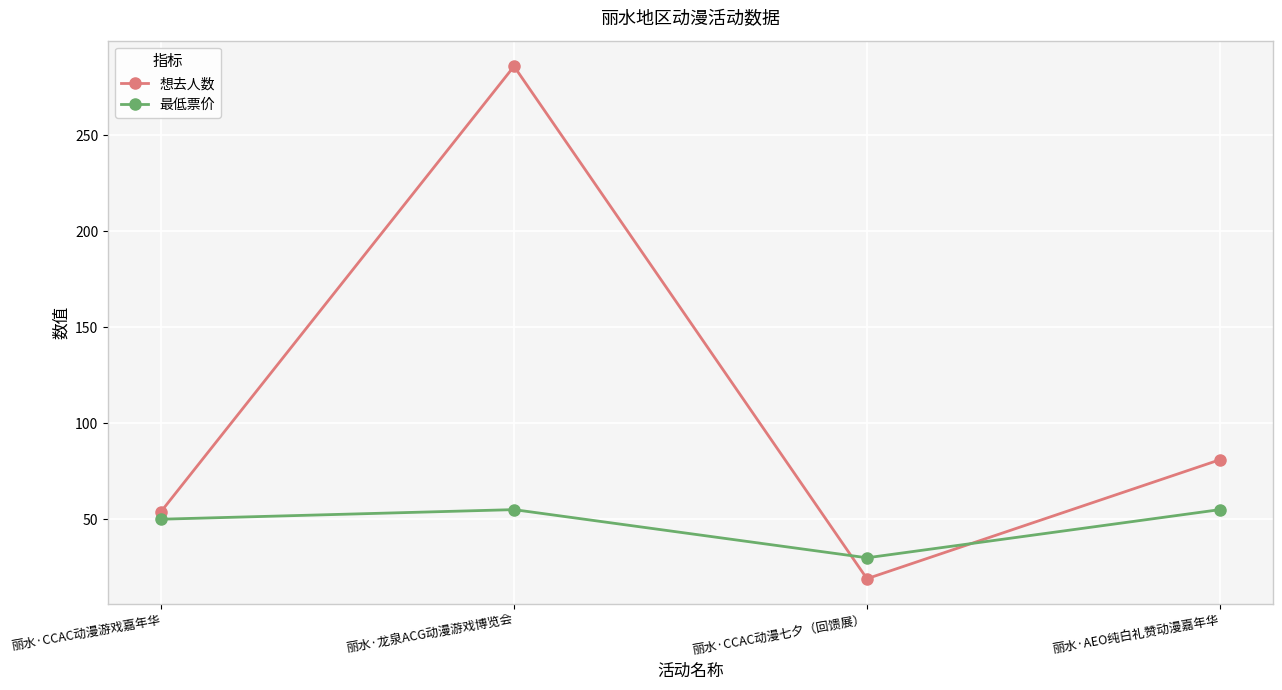

What is the difference between the maximum and second lowest values in the 最低票价 series?

5.0